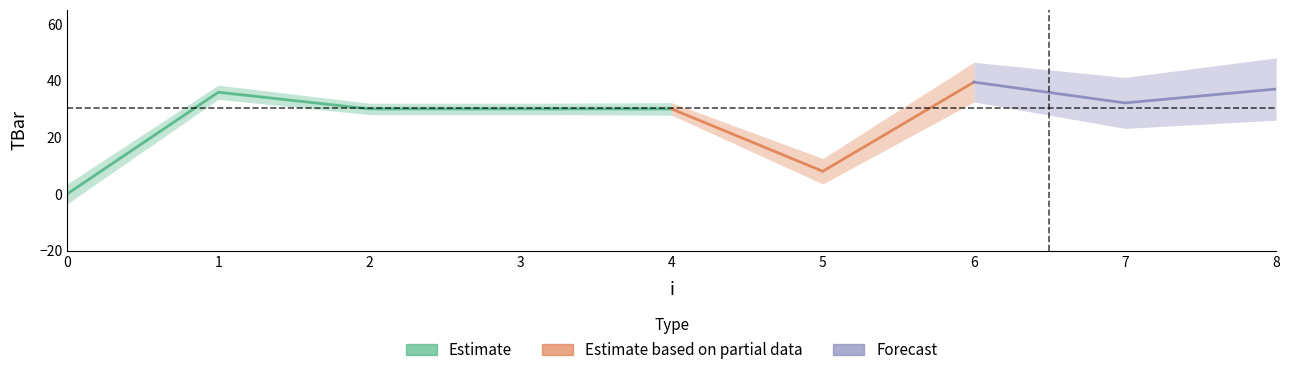

Reading left to right, what are all the values shown in this chart?

0=0.0	1=35.9	2=30.0	3=30.0	4=30.0	5=8.0	6=39.5	7=32.1	8=37.0